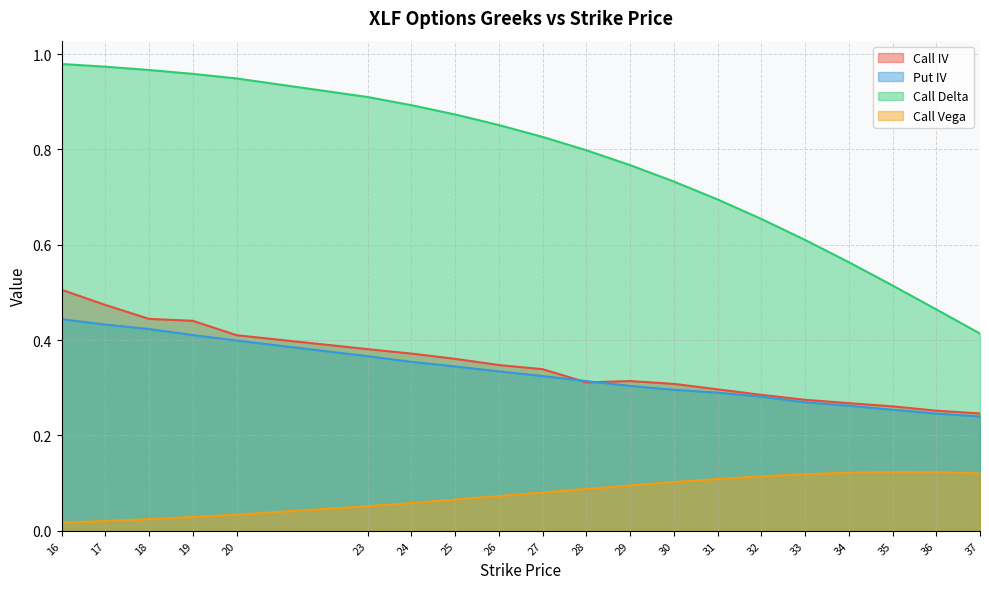

What is the maximum value shown in the chart?

1.0